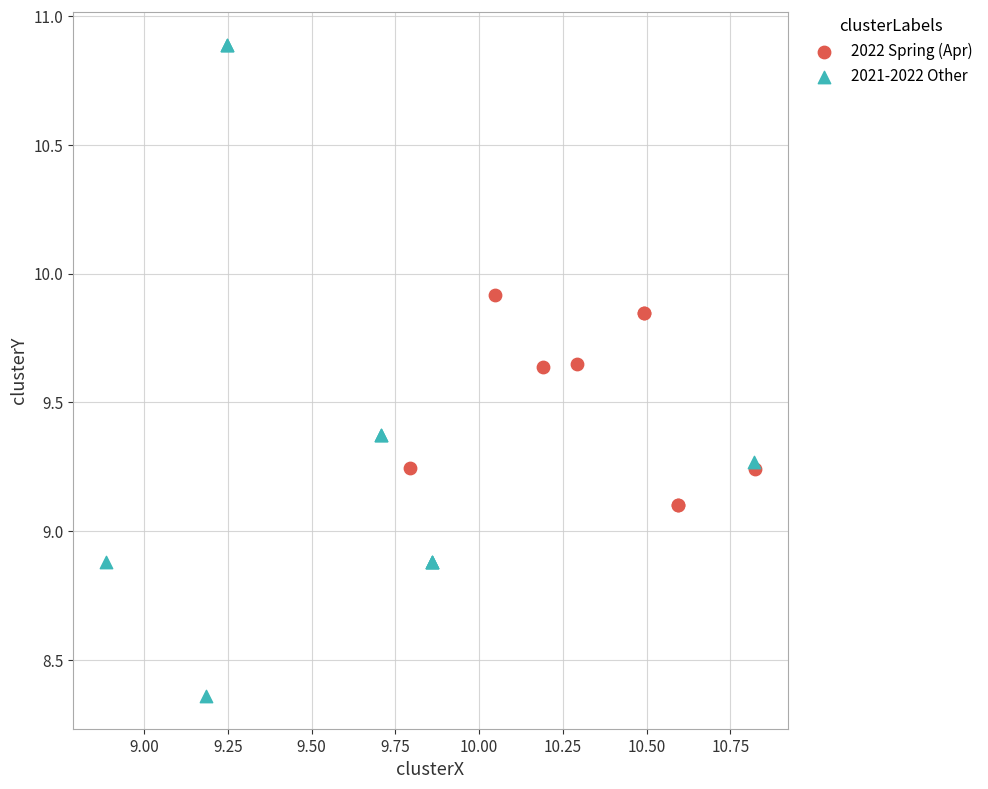

Which series has the largest Y range (max minus min)?

2021-2022 Other